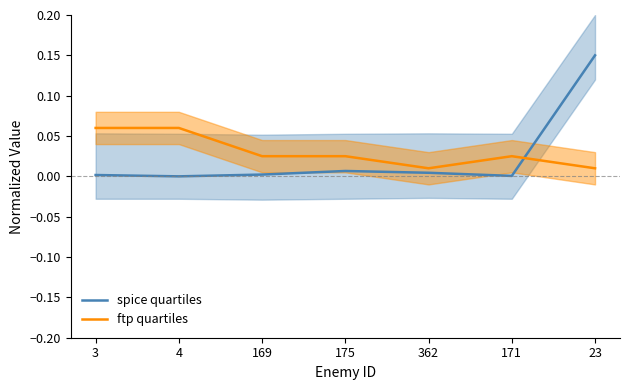

Reading right to left, transcribe all the data shown in this chart.

spice quartiles: 23=0.1	171=0.0	362=0.0	175=0.0	169=0.0	4=0.0	3=0.0
ftp quartiles: 23=0.0	171=0.0	362=0.0	175=0.0	169=0.0	4=0.1	3=0.1